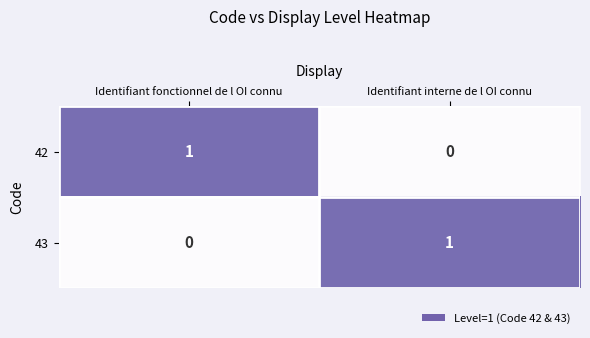

The value of 43 at Identifiant interne de l OI connu is 1. True or false?

True